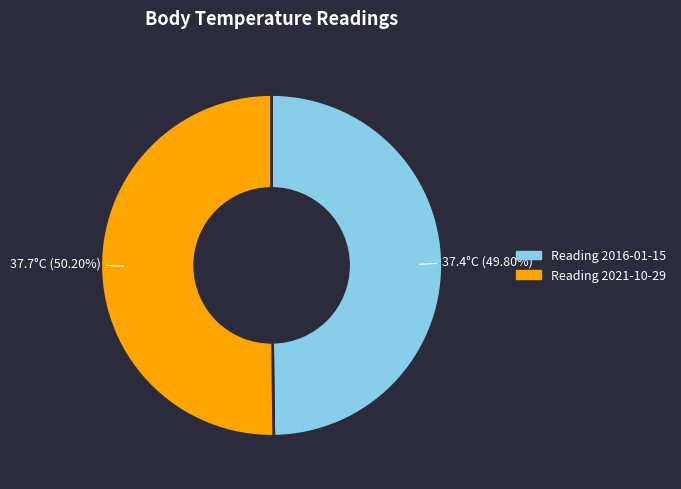

Is there a majority slice in this chart?

Yes